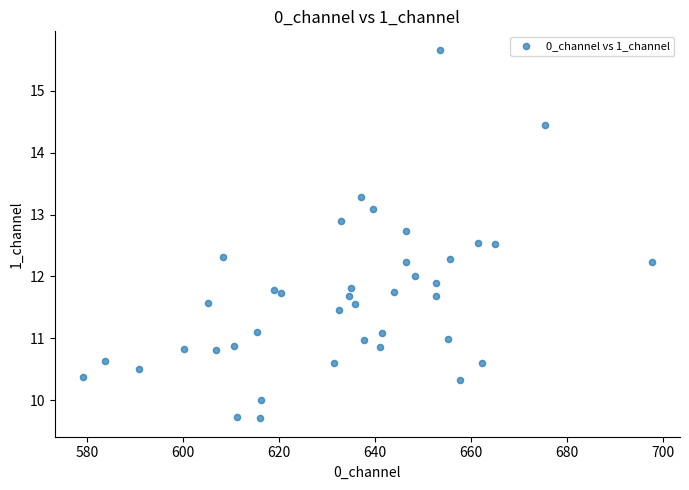

What is the range of X values (max minus min)?

118.3